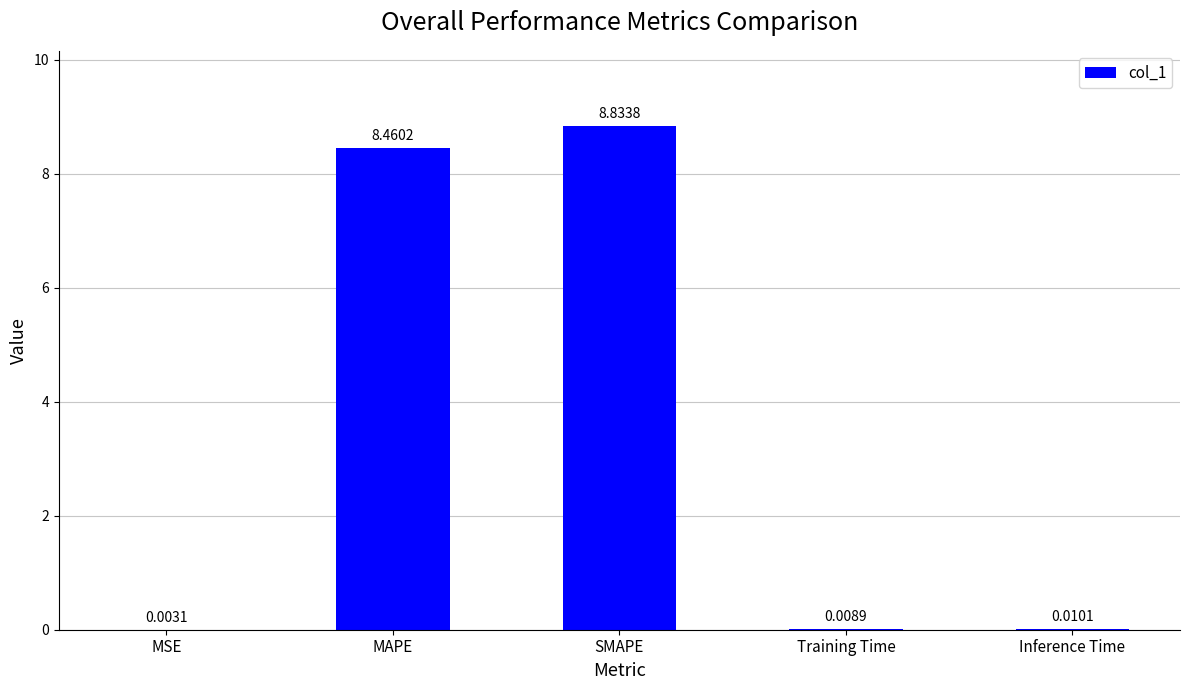

The value at SMAPE is 8.8. True or false?

True